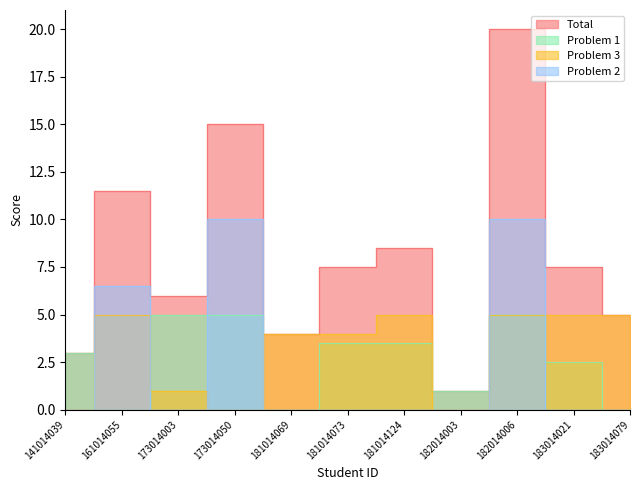

What is the value of the Problem 1 point at the 1st from the left?

3.0